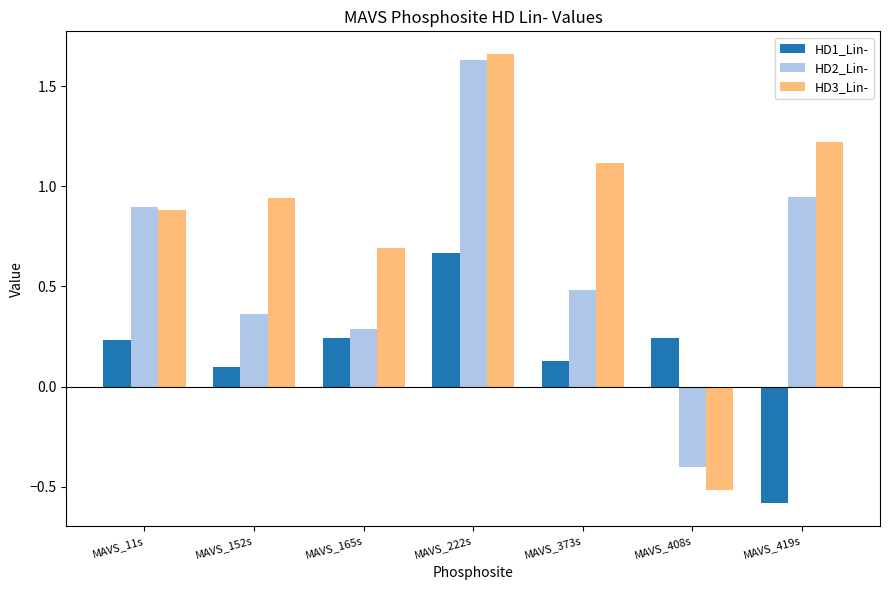

Which category has the highest value in the HD1_Lin- series?

MAVS_222s